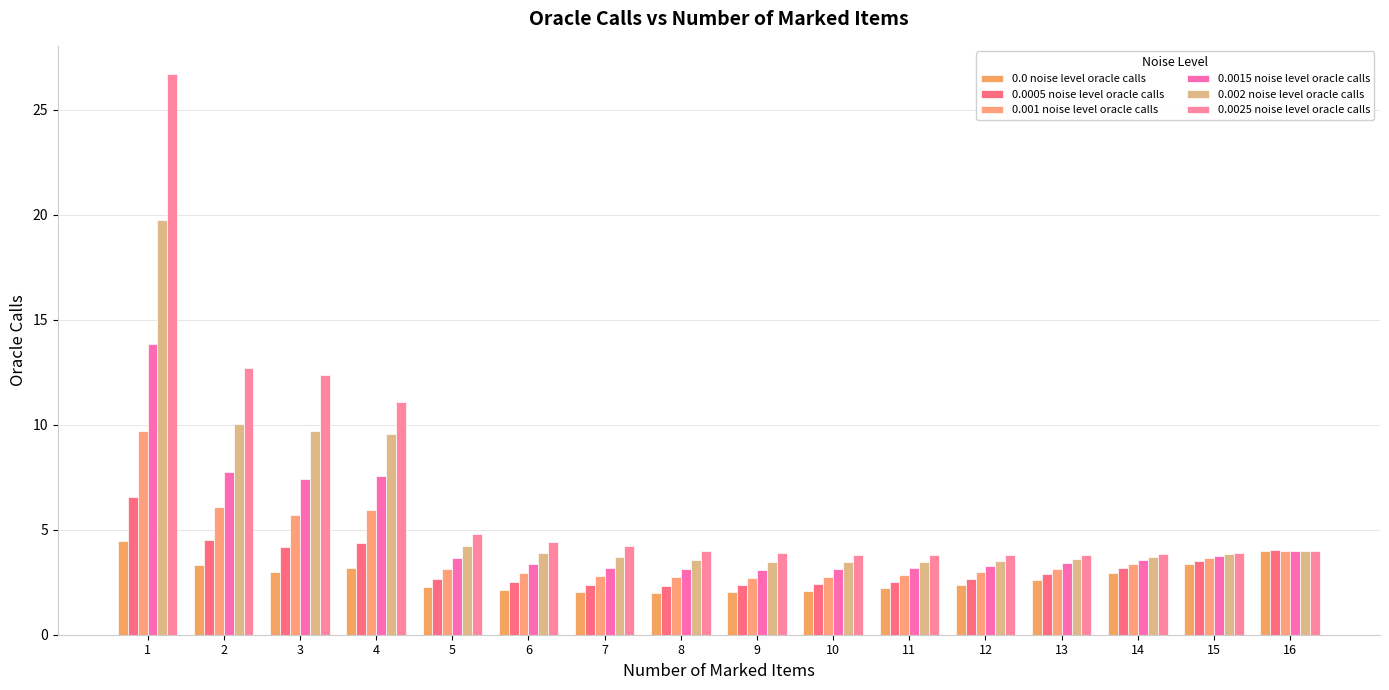

The 0.0015 noise level oracle calls series shows 0.8 at 7. True or false?

False